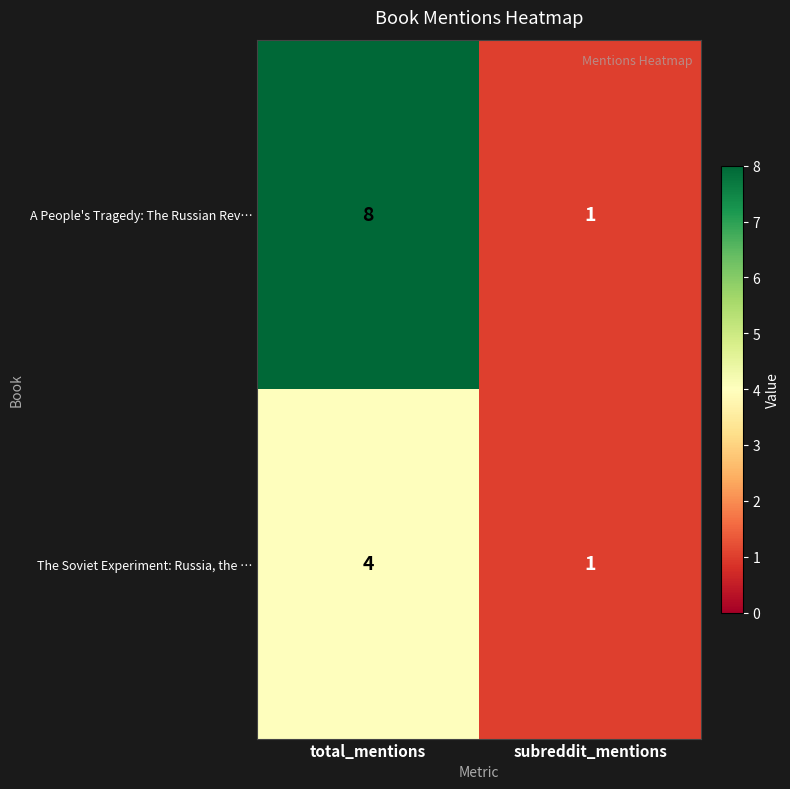

What is the sum of all A People's Tragedy: The Russian Rev… values?

9